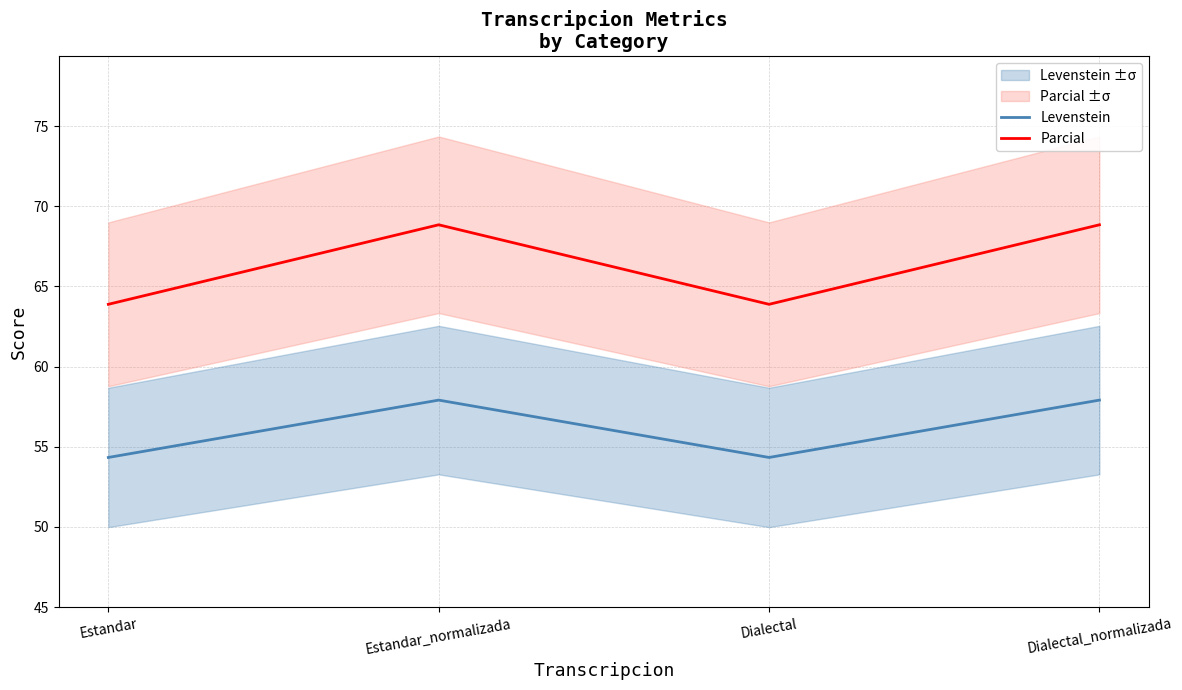

How many values in the Levenstein series exceed 57?

2